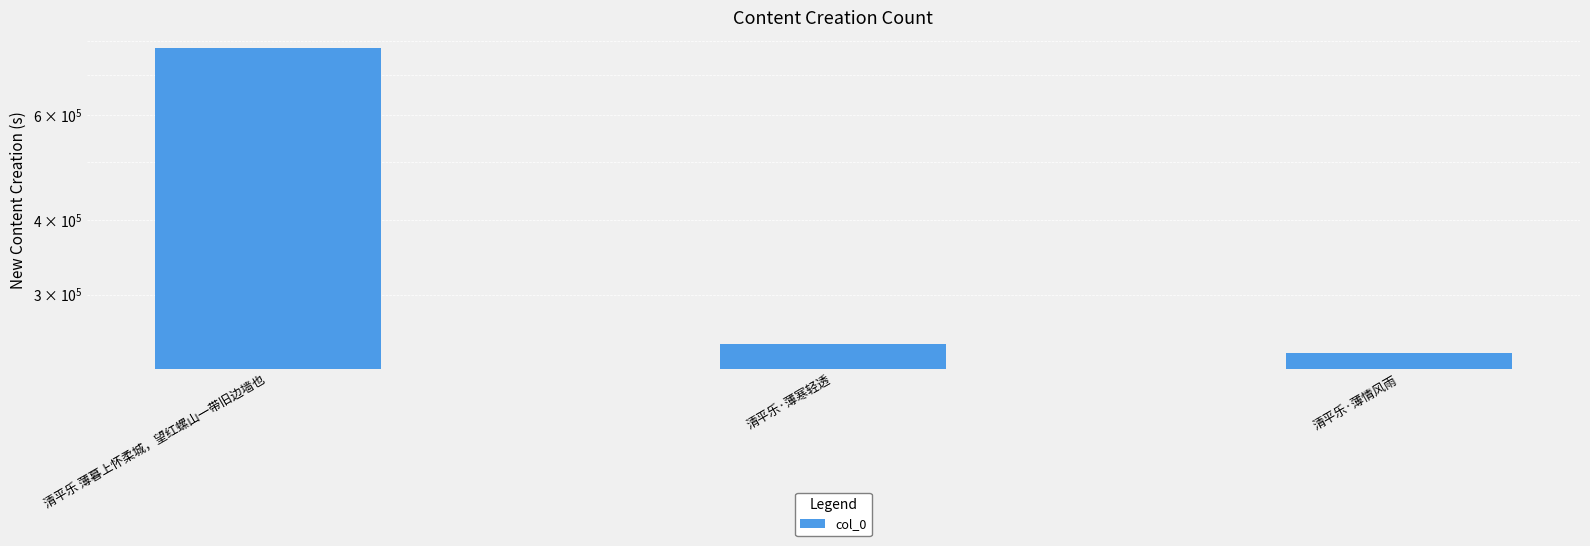

List the labels in order of value, largest first.

清平乐 薄暮上怀柔城，望红螺山一带旧边墙也, 清平乐·薄寒轻透, 清平乐·薄情风雨